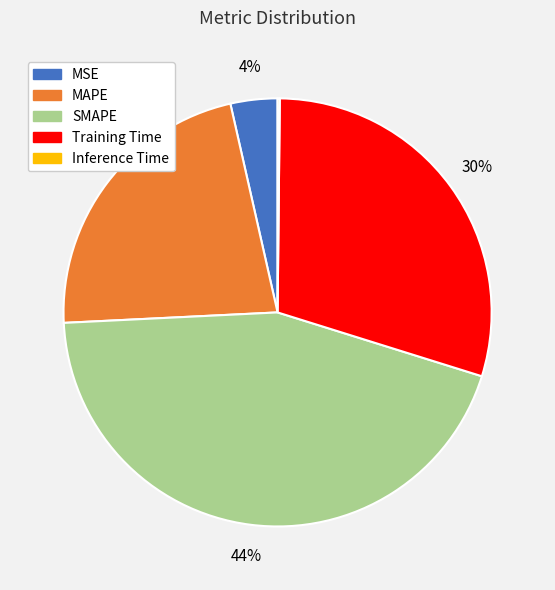

What percentage is the MAPE slice, to the nearest percent?

22%